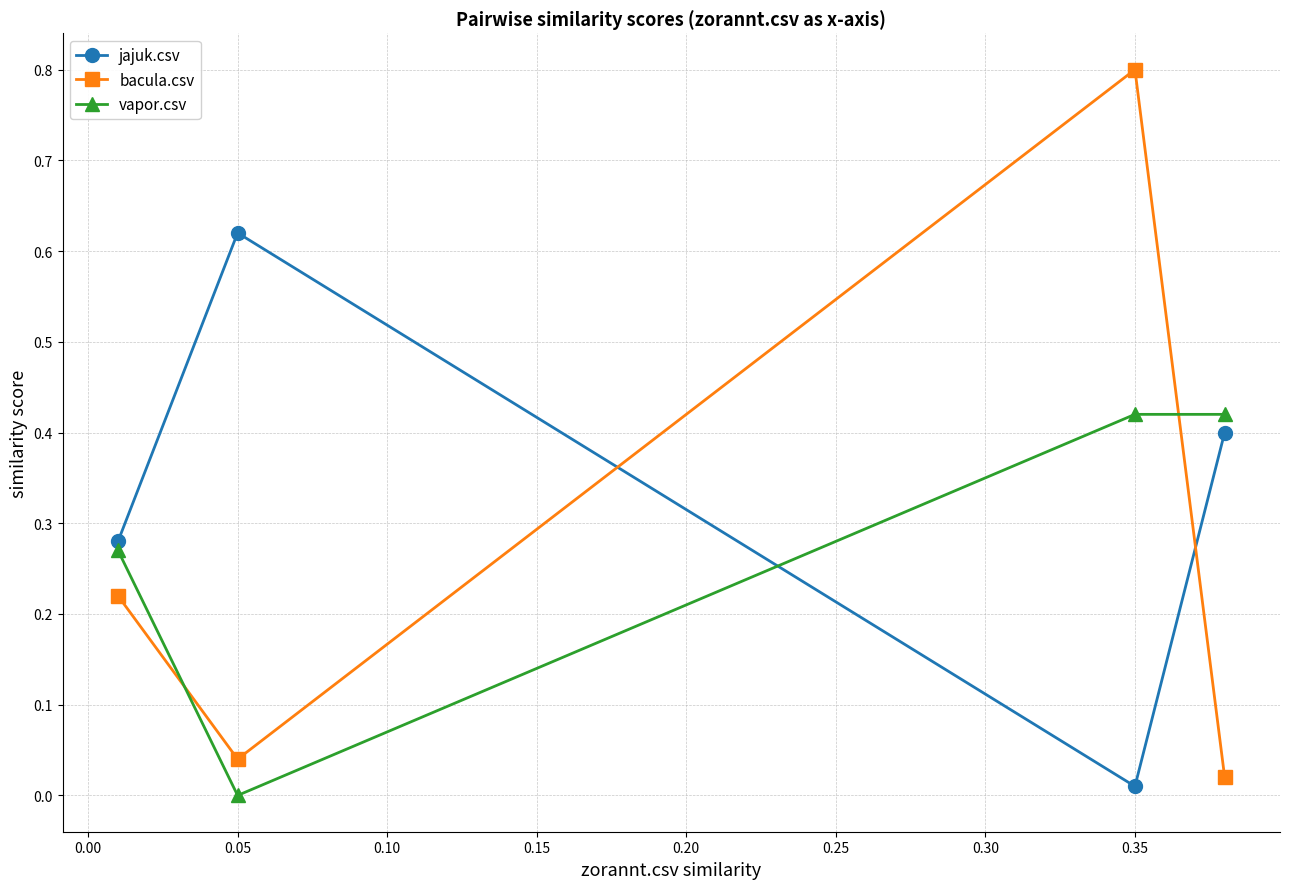

Which series has the largest total across all categories?

jajuk.csv